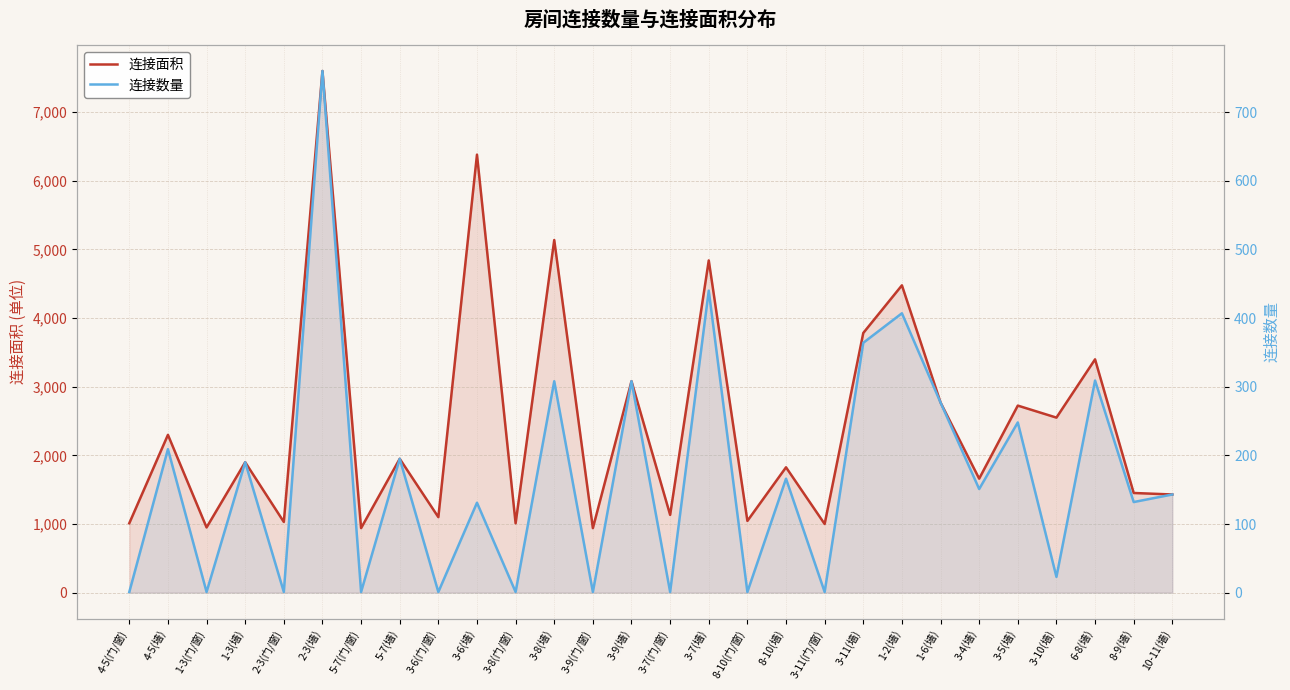

True or false: 连接面积 and 连接数量 intersect in this chart.

False